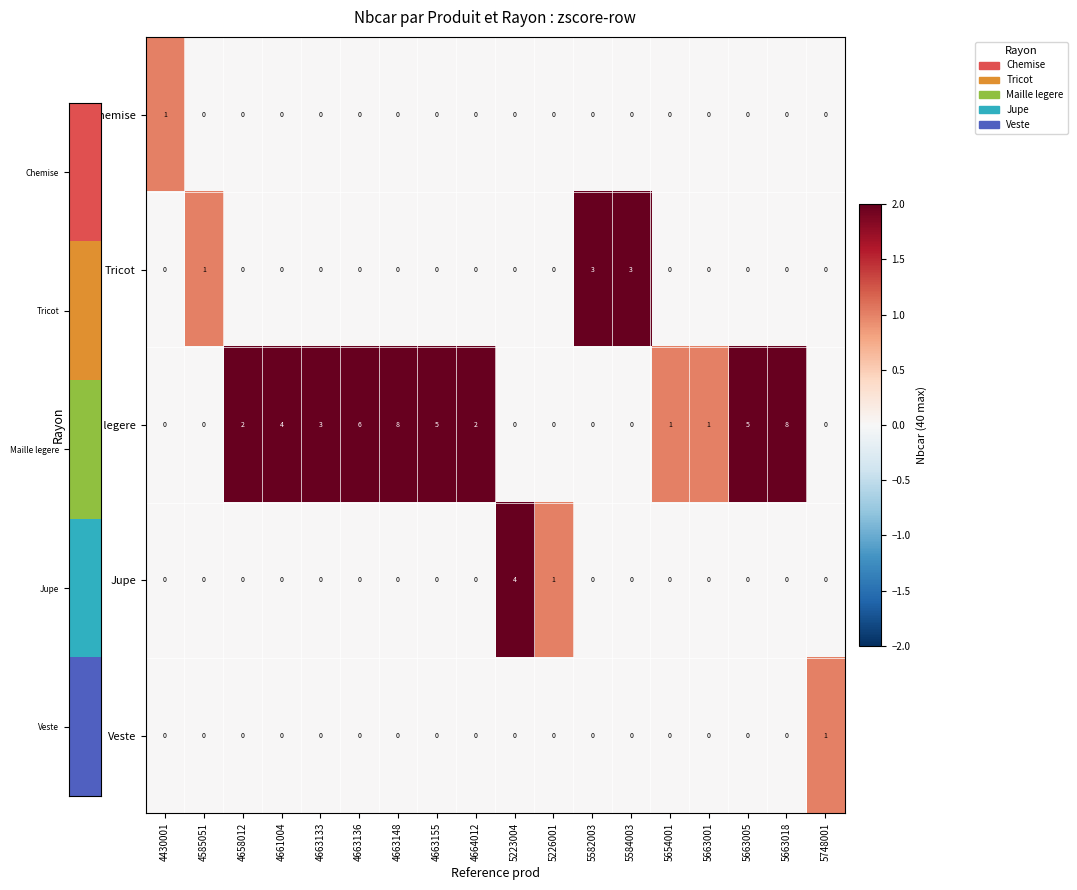

What is the total value across all series at 4663136?

6